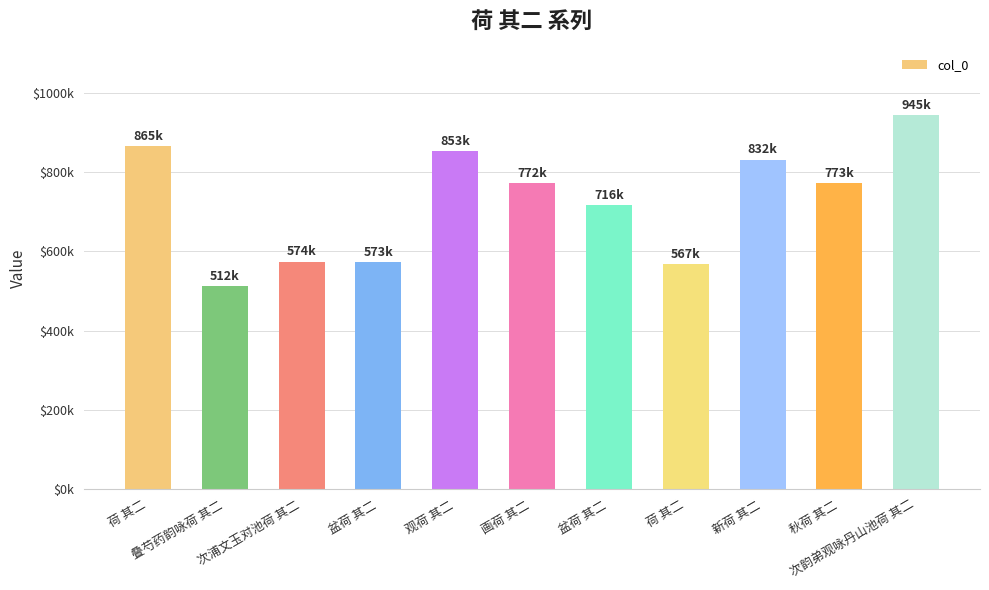

True or false: the data shows 1493943 at 观荷 其二.

False